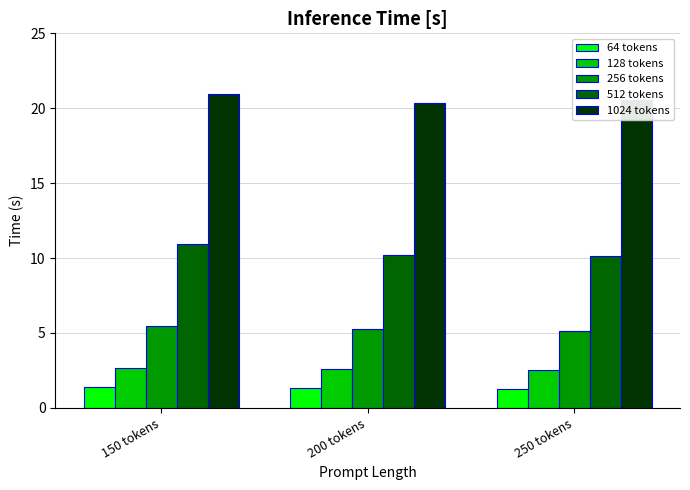

What is the highest value of the 128 tokens series?

2.7